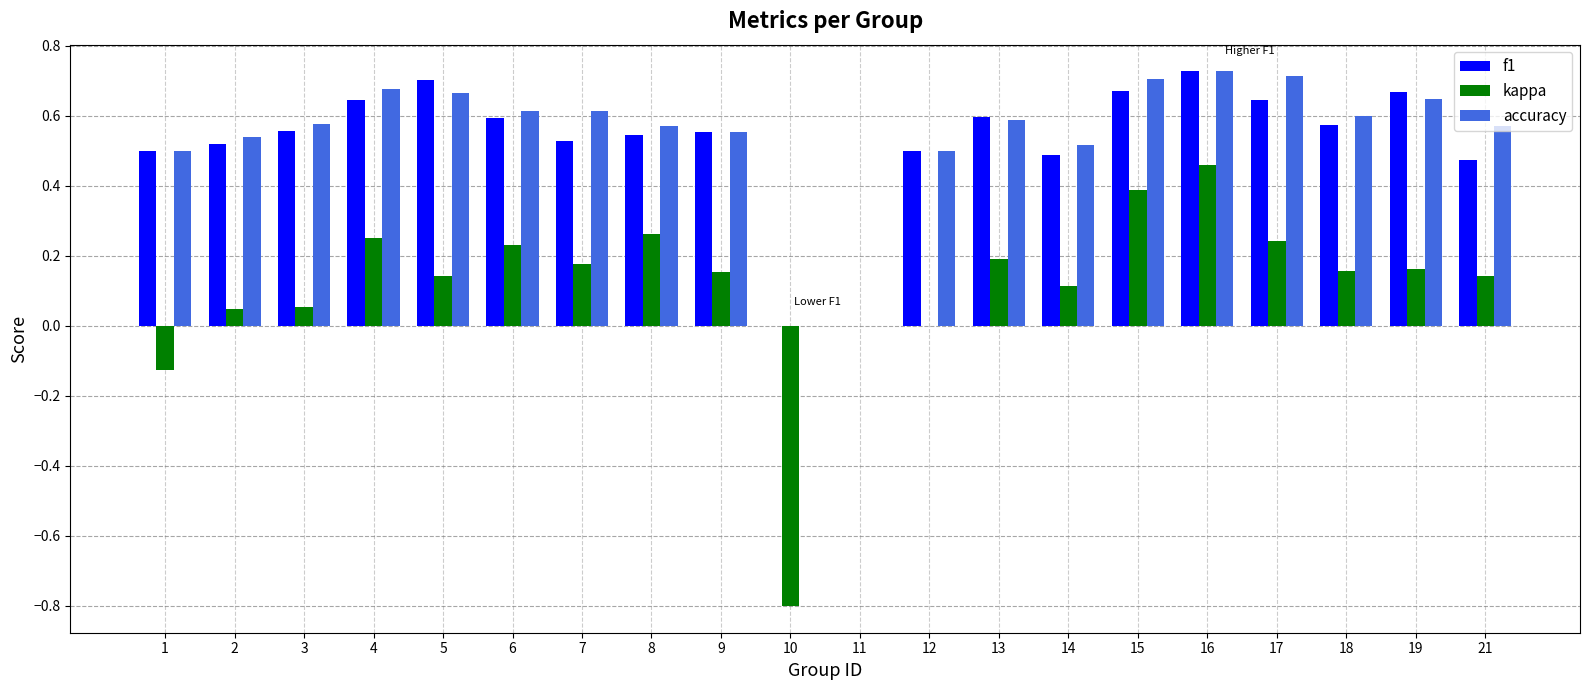

At which category is the sum across all series the highest?

16